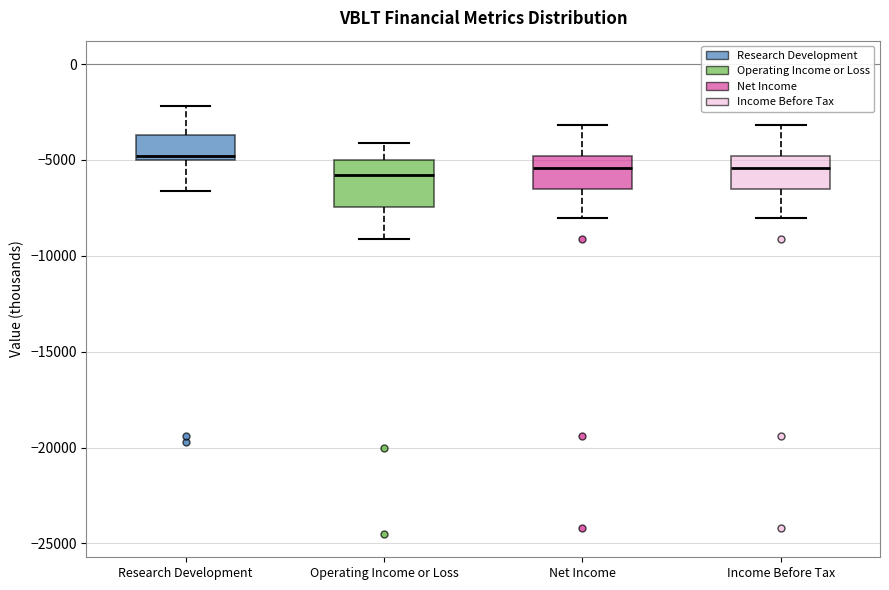

Reading left to right, transcribe this box plot: for each box, give where its median line is, the range the box spans, and where its two whiskers end, as read against the y-axis. The values are not printed on the chart, so give them approximately, as read against the axis.

Research Development: median -5000 (just above the box's lower edge), box -5000 to -3500, whiskers -6500 to -2000
Operating Income or Loss: median -6000, box -7500 to -5000, whiskers -9000 to -4000
Net Income: median -5500, box -6500 to -5000, whiskers -8000 to -3000
Income Before Tax: median -5500, box -6500 to -5000, whiskers -8000 to -3000